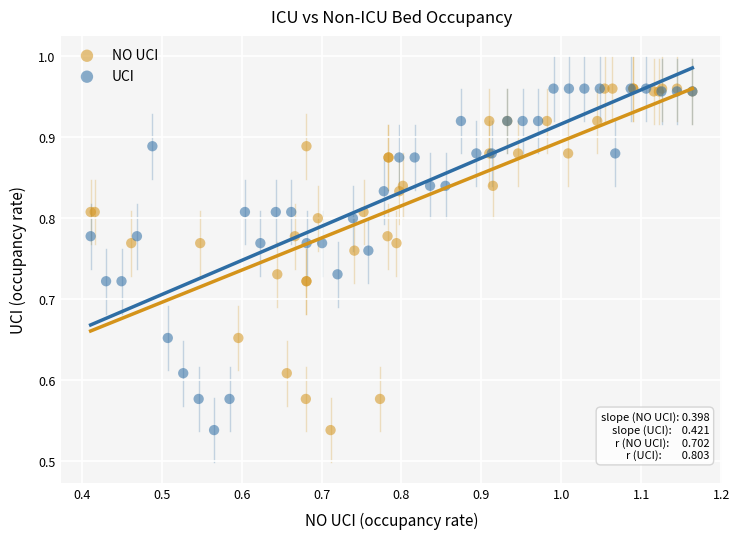

What are all the series names shown in the legend?

NO UCI, UCI